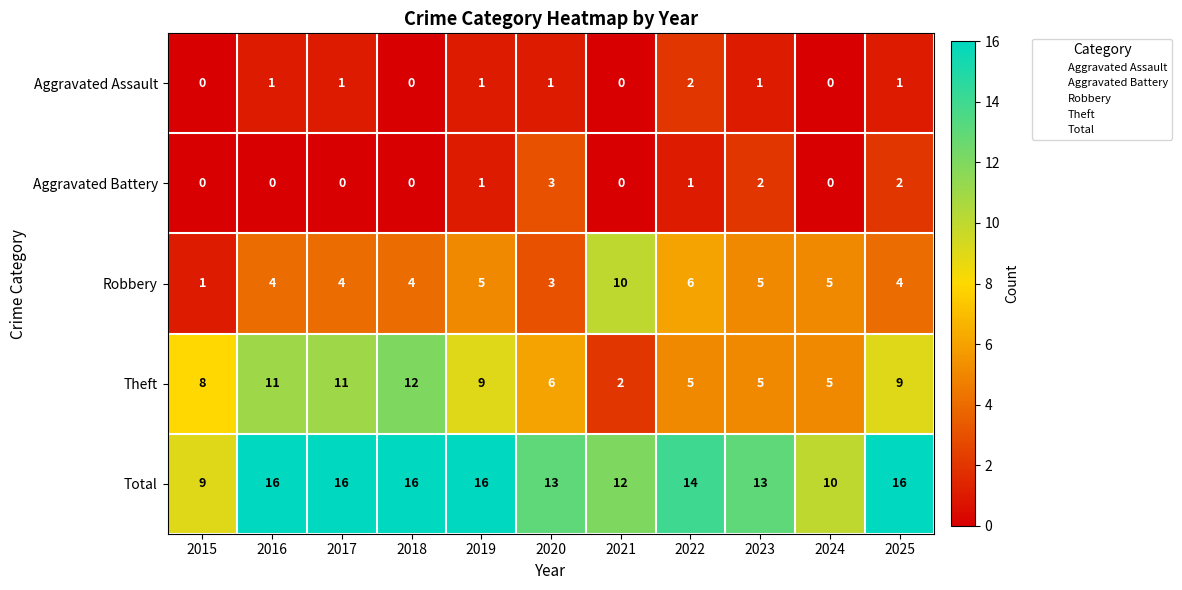

List the series in order of their peak value, lowest first.

Aggravated Assault, Aggravated Battery, Robbery, Theft, Total